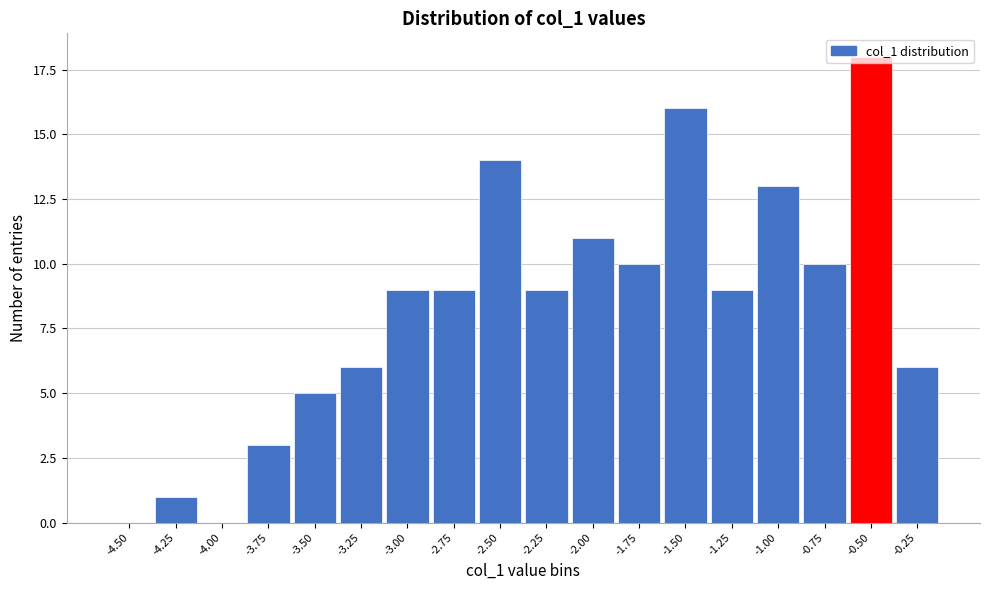

What is the sum of the values at -1.50 and -1.75?

26